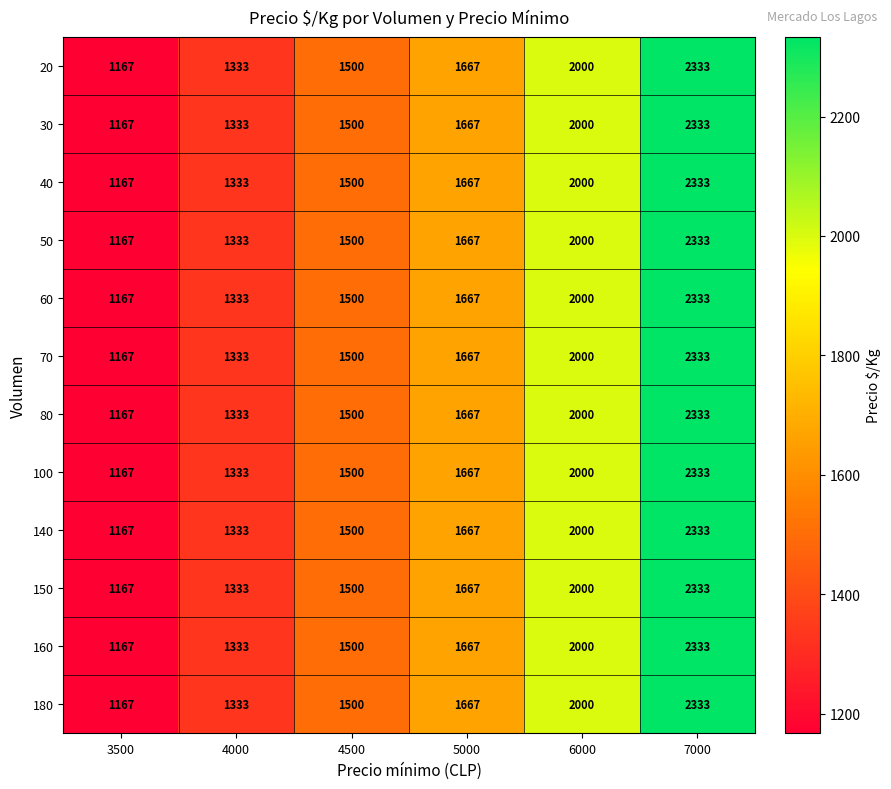

What is the smallest value displayed?

1167